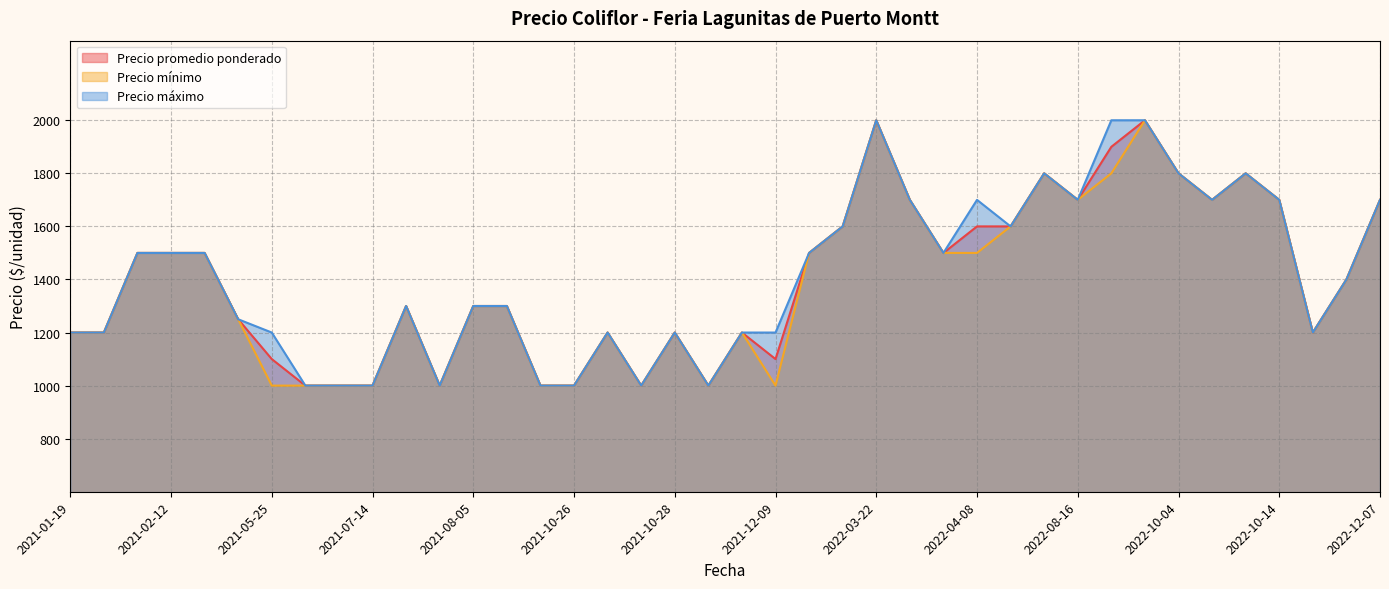

Is it true that Precio máximo equals 3494 at 2022-03-22?

False